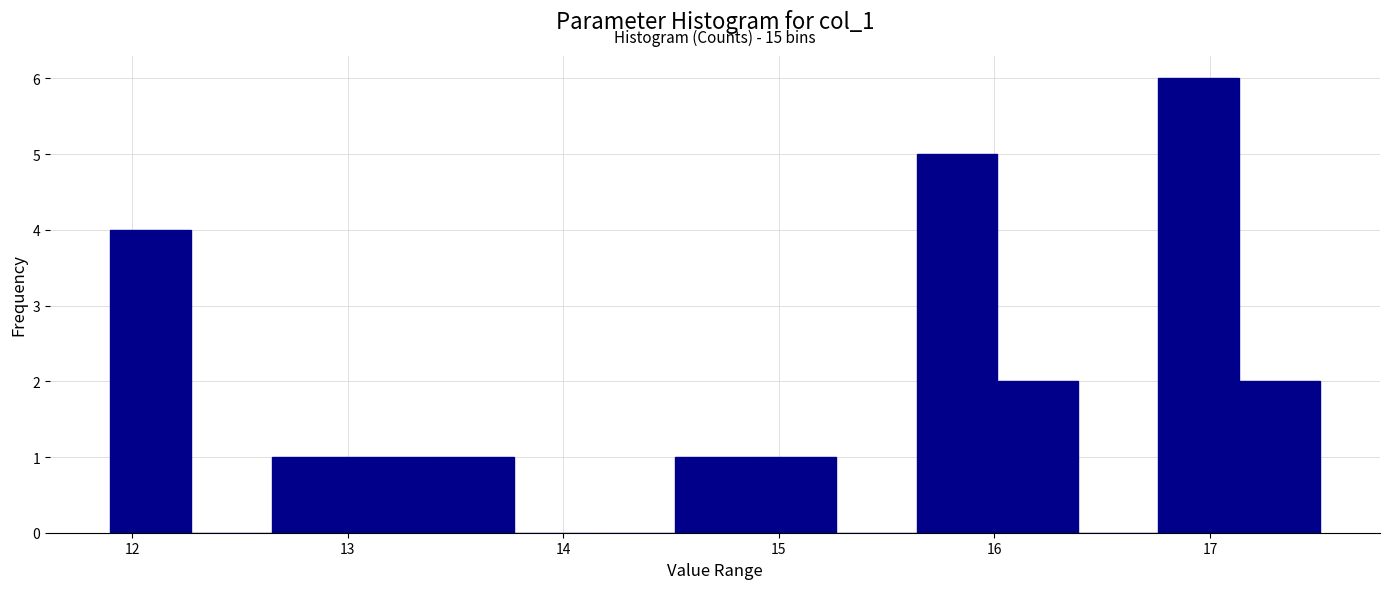

Read against the x-axis, roughly where is the centre of the tallest bar?

16.9